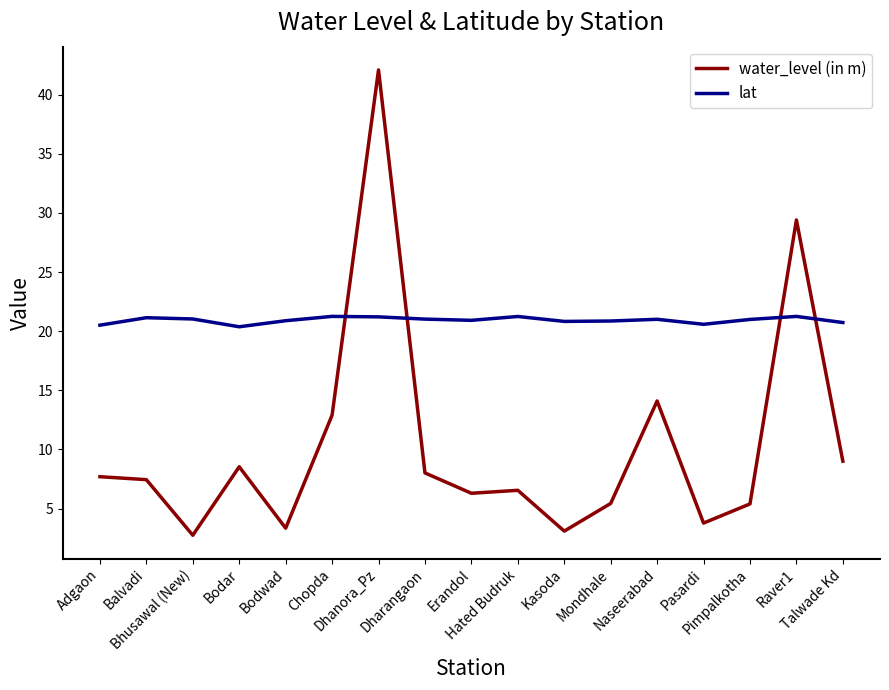

What is the minimum value shown in the chart?

2.8